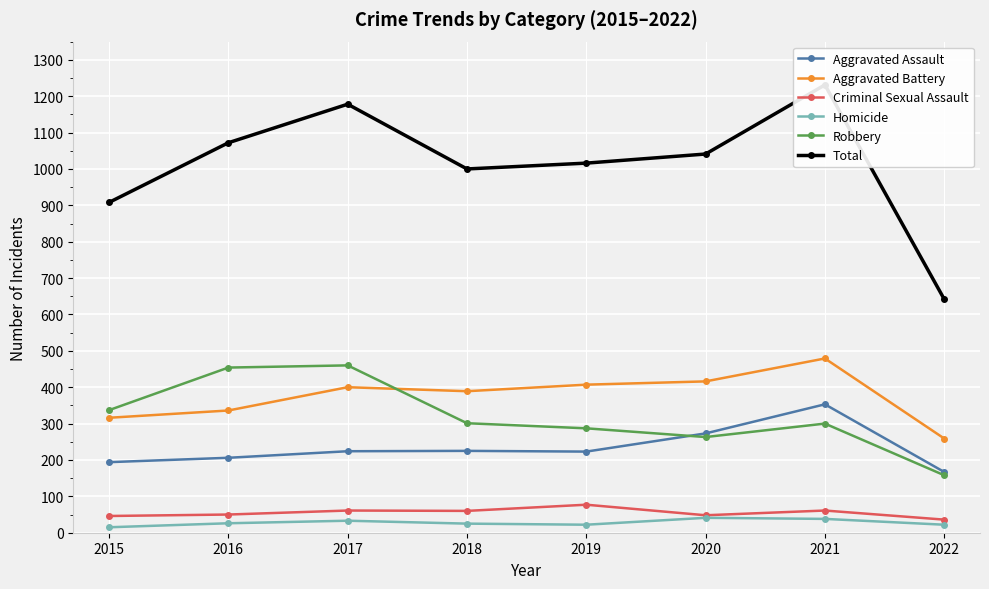

Is it true that Robbery equals 496 at 2019?

False